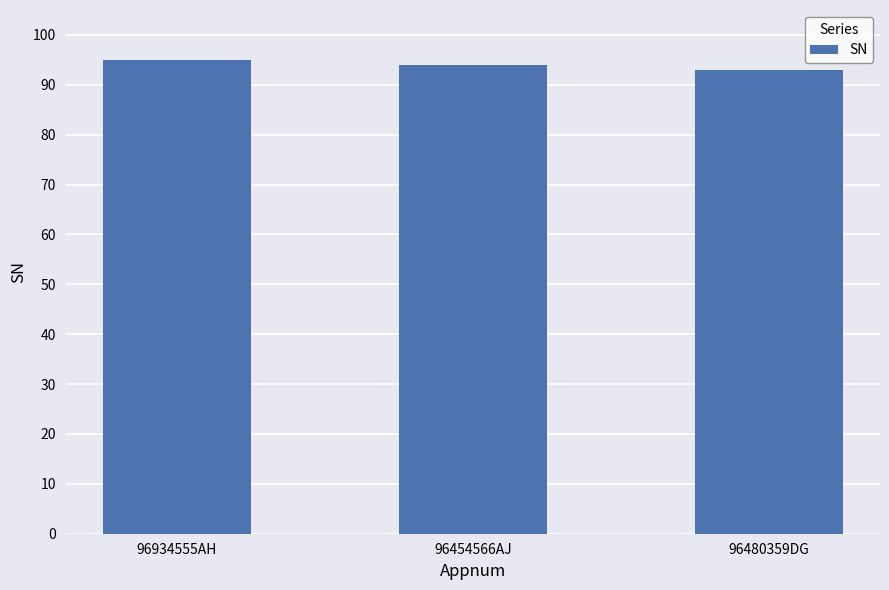

What is the minimum value shown in the chart?

93